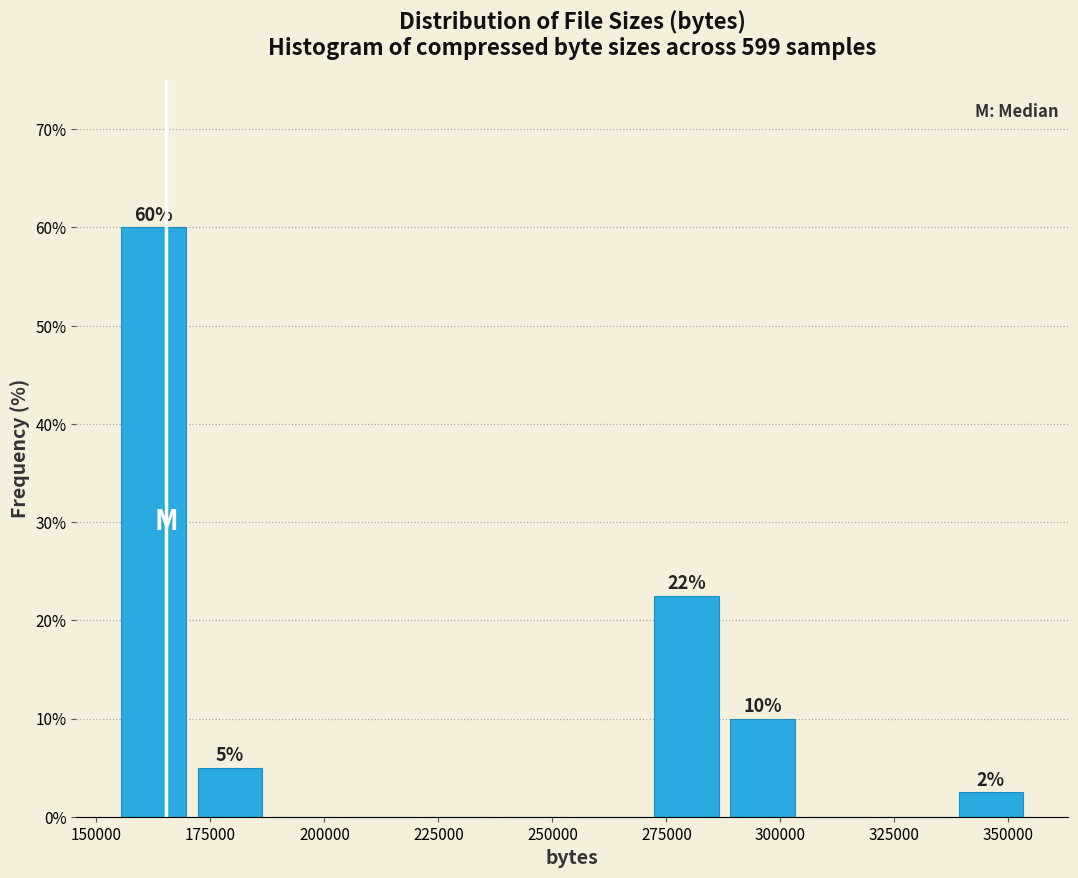

Read against the x-axis, roughly where is the centre of the tallest bar?

165000